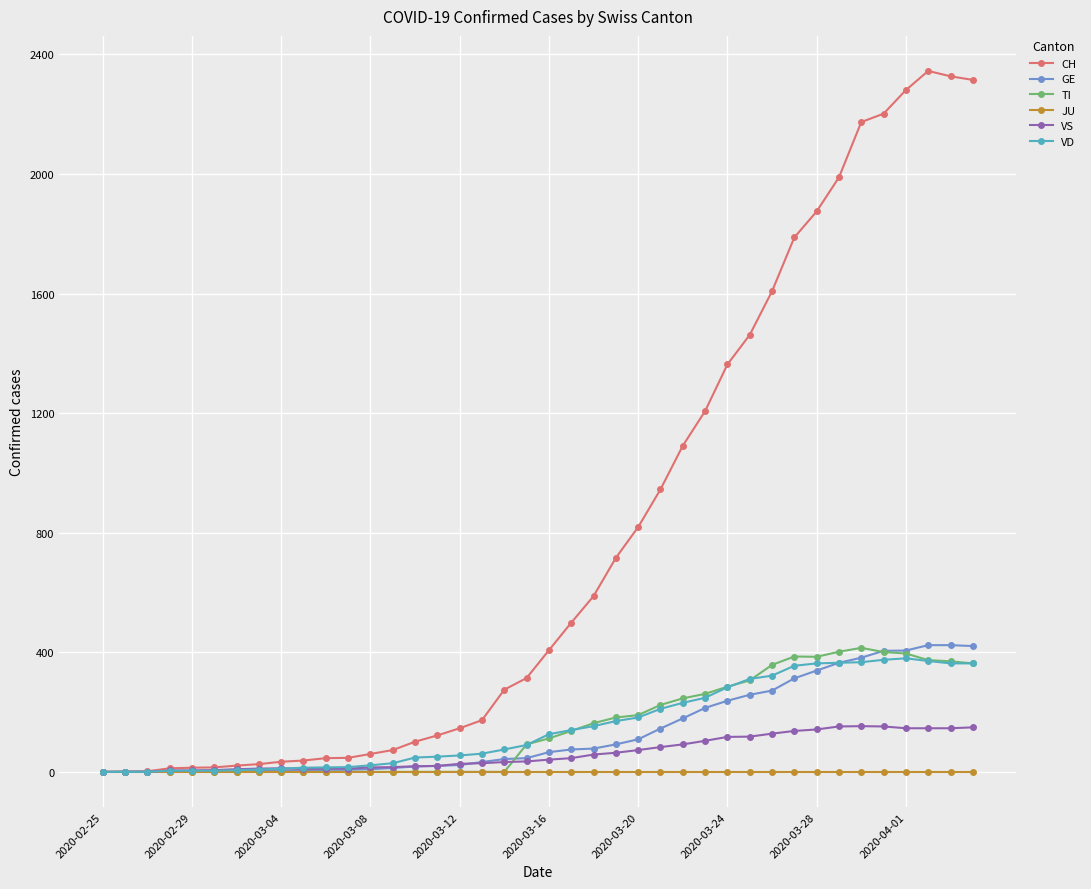

What is the difference between the second highest and second lowest values in the GE series?

423